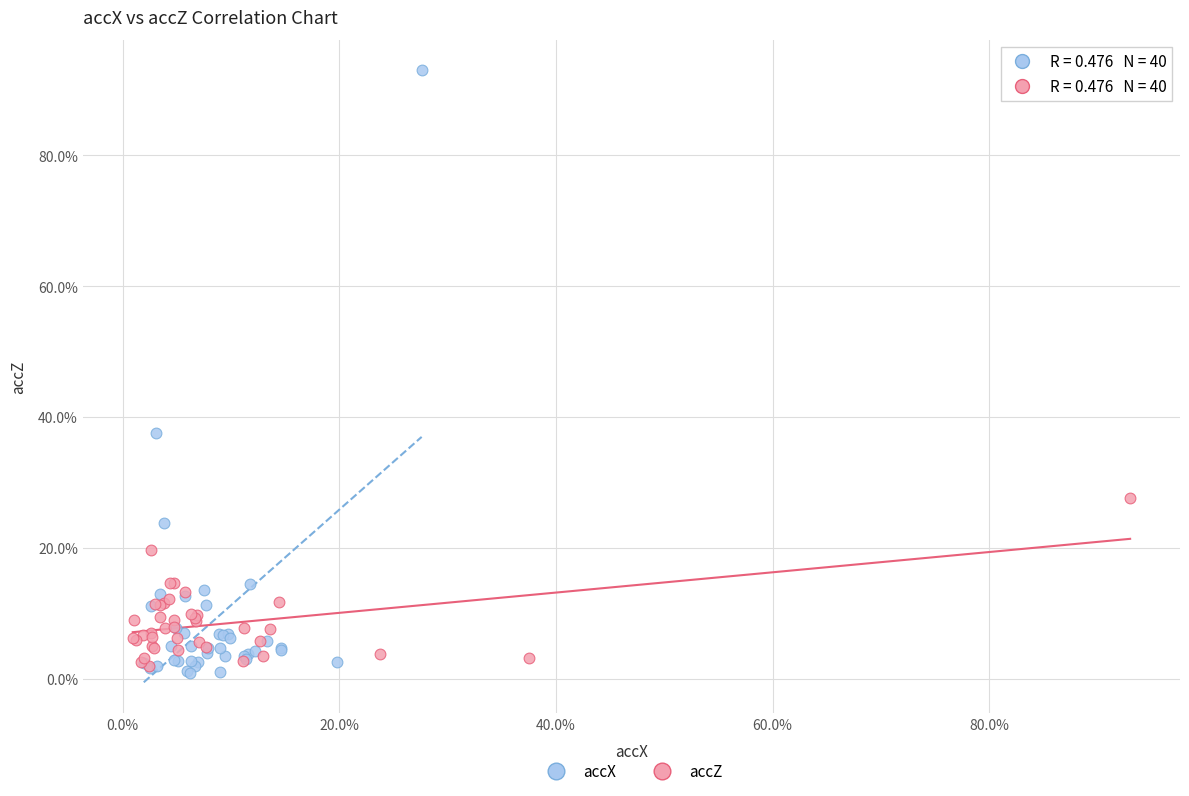

What are all the series names shown in the legend?

accX, accZ